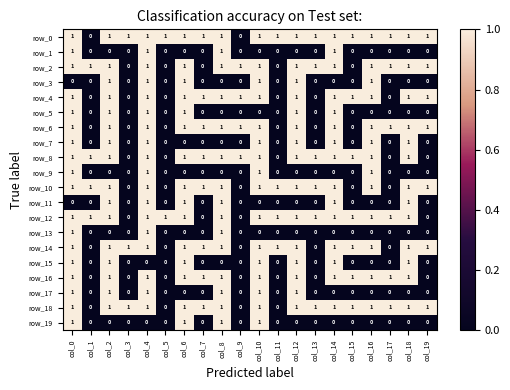

Reading left to right, list all the values displayed in this chart.

row_0: 1	0	1	1	1	1	1	1	1	0	1	1	1	1	1	1	1	1	1	1
row_1: 1	0	0	0	1	0	0	0	1	0	0	0	0	0	1	0	0	0	0	0
row_2: 1	1	1	0	1	0	1	0	1	1	1	0	1	1	1	0	1	1	1	1
row_3: 0	0	1	0	1	0	1	0	0	0	1	0	1	0	0	0	1	0	0	0
row_4: 1	0	1	0	1	0	1	1	1	1	1	0	1	0	1	1	1	0	1	1
row_5: 1	0	1	0	1	0	1	0	0	0	0	0	1	0	1	0	0	0	0	0
row_6: 1	0	1	0	1	0	1	1	1	1	1	0	1	0	1	0	1	1	1	1
row_7: 1	0	1	0	1	0	0	0	0	0	1	0	1	0	1	0	1	0	1	0
row_8: 1	1	1	0	1	0	1	1	1	1	1	0	1	1	1	1	1	0	1	0
row_9: 1	0	0	0	1	0	0	0	0	0	1	0	0	0	0	0	1	0	0	0
row_10: 1	1	1	0	1	0	1	1	1	0	1	1	1	1	1	0	1	0	1	1
row_11: 0	0	1	0	1	0	1	0	1	0	0	0	0	0	1	0	0	0	1	0
row_12: 1	1	1	0	1	1	1	0	1	0	1	1	1	1	1	1	1	1	1	0
row_13: 1	0	0	0	1	0	0	0	1	0	0	0	0	0	0	0	0	0	0	0
row_14: 1	0	1	1	1	0	1	1	1	0	1	1	1	0	1	1	1	0	1	1
row_15: 1	0	1	0	0	0	1	0	0	0	1	0	1	0	1	0	0	0	1	0
row_16: 1	0	1	0	1	0	1	1	1	0	1	0	1	0	1	1	1	1	1	0
row_17: 1	0	1	0	1	0	0	0	1	0	1	0	1	0	0	0	0	0	0	0
row_18: 1	0	1	1	1	0	1	1	1	0	1	0	1	1	1	1	1	1	1	1
row_19: 1	0	0	0	0	0	1	0	1	0	1	0	0	0	0	0	0	0	0	0